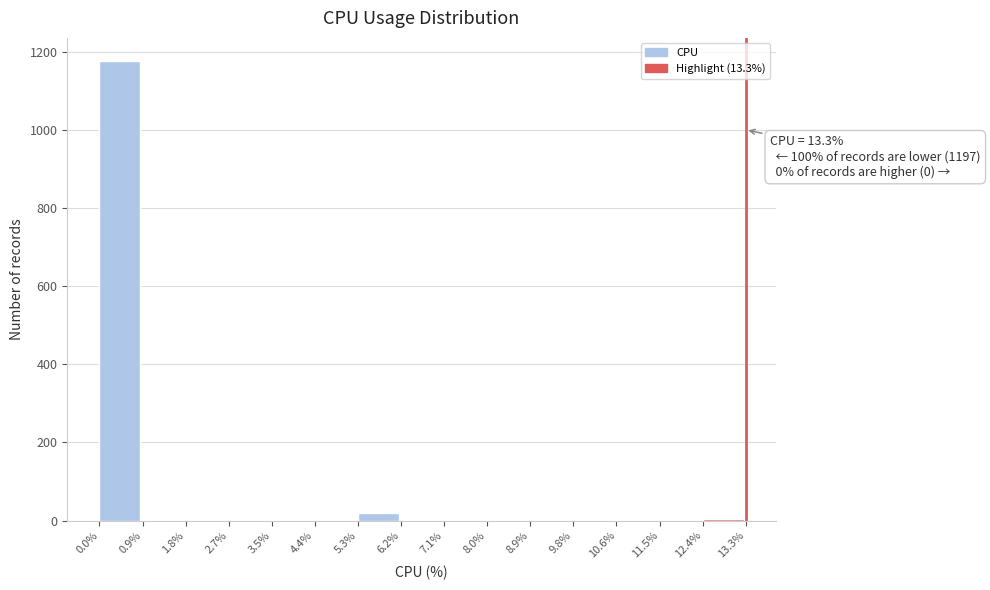

Which range on the x-axis has the tallest bar?

0.0% to 0.9%